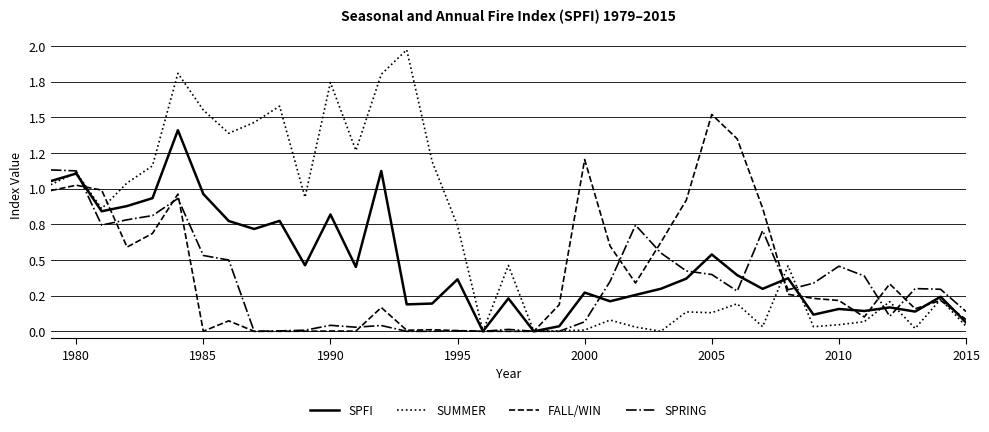

In SPRING, how many points are higher than both neighbors (excluding endpoints)?

9